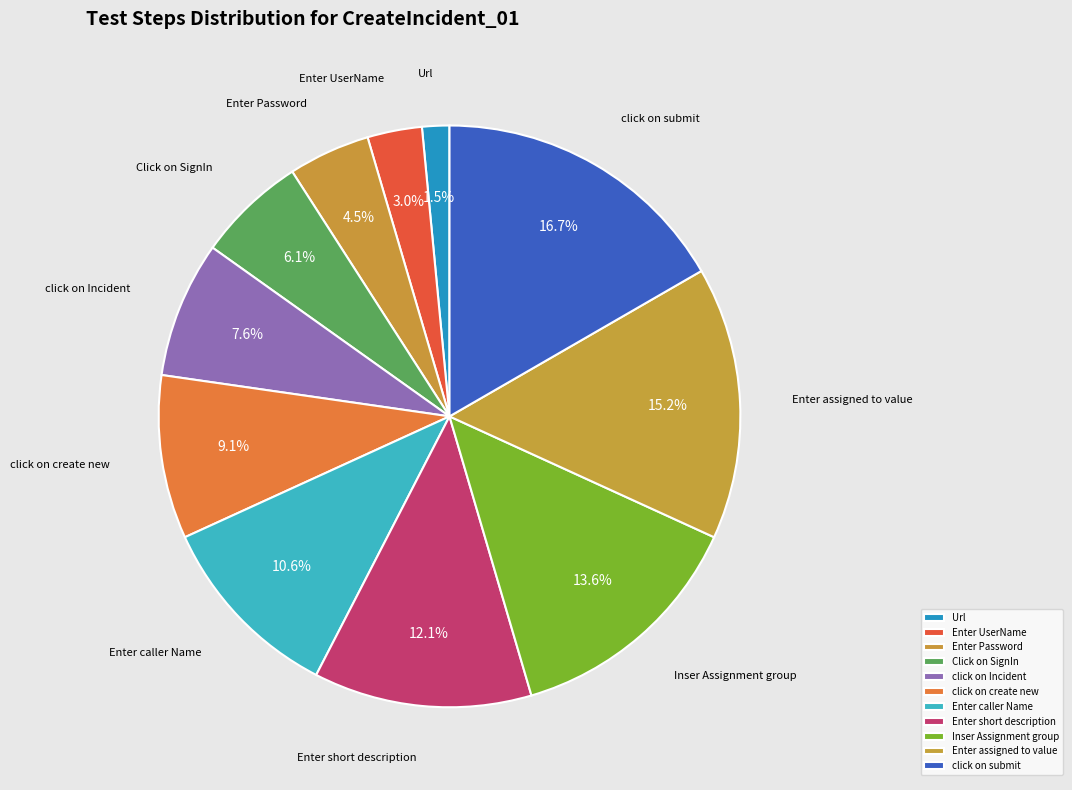

To the nearest percent, what is the average slice percentage?

9%